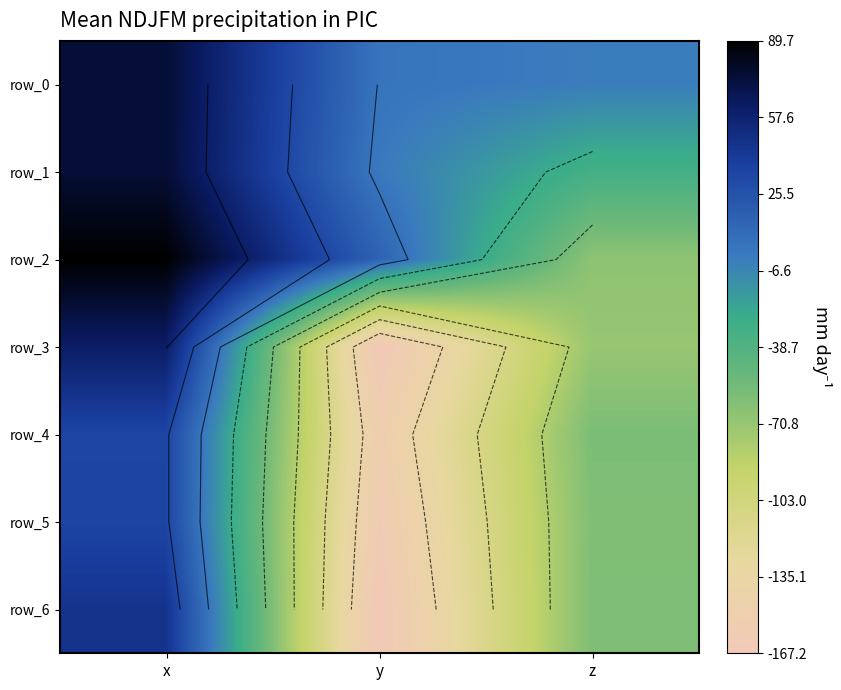

Where is row_2 nearest to the value 11?

y